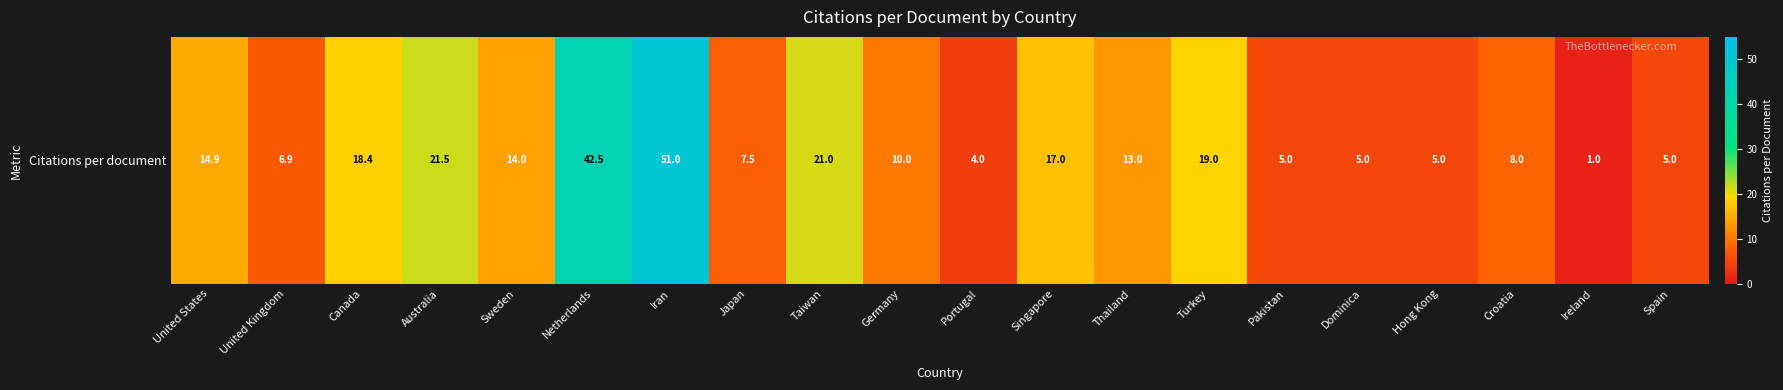

What is the change in value from Germany to Spain?

-5.0